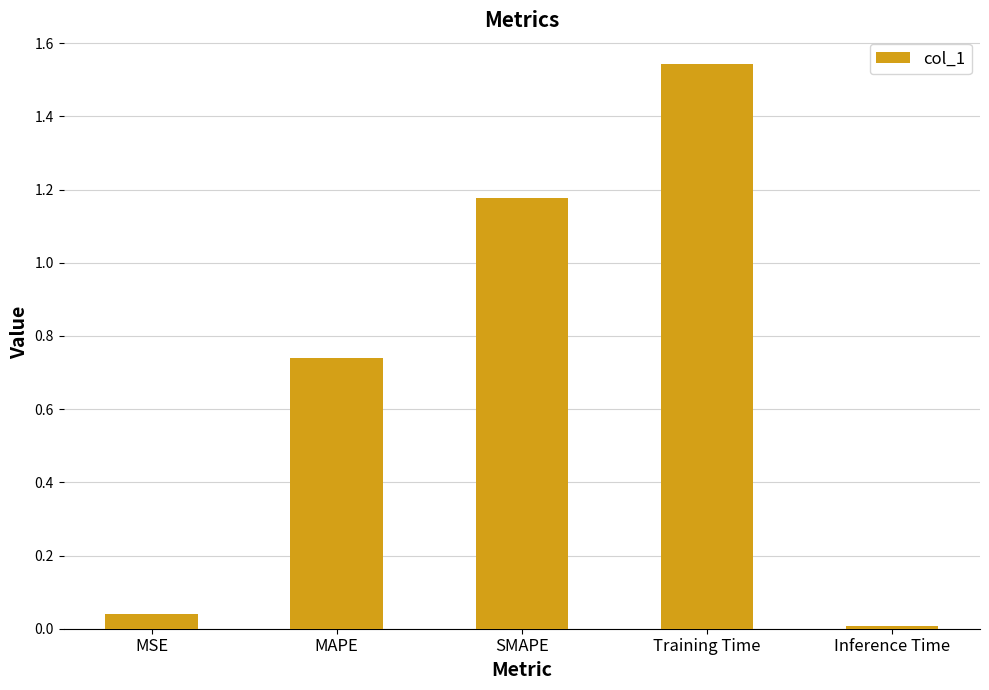

Which category has the highest value across all series?

Training Time